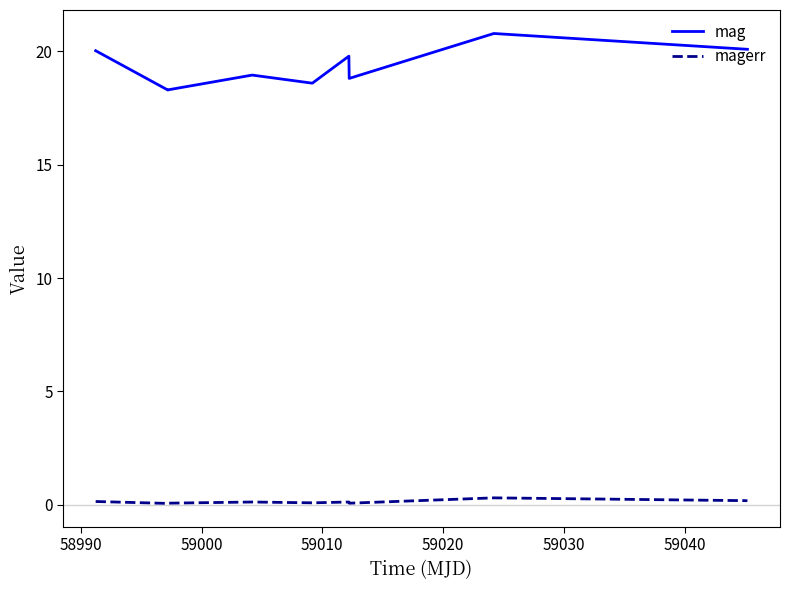

What are all the series names shown in the legend?

mag, magerr